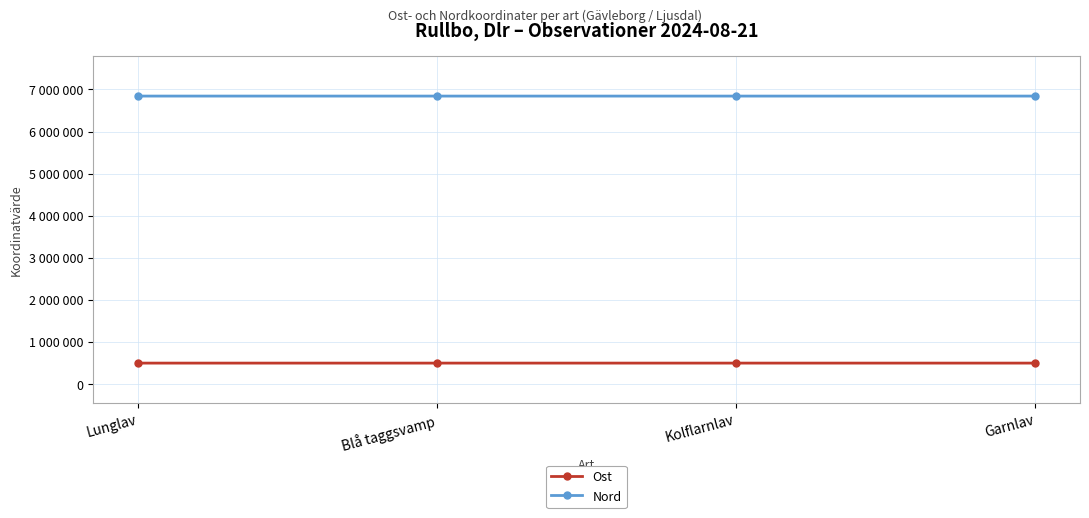

True or false: Ost has more than 0 interior local peaks.

True